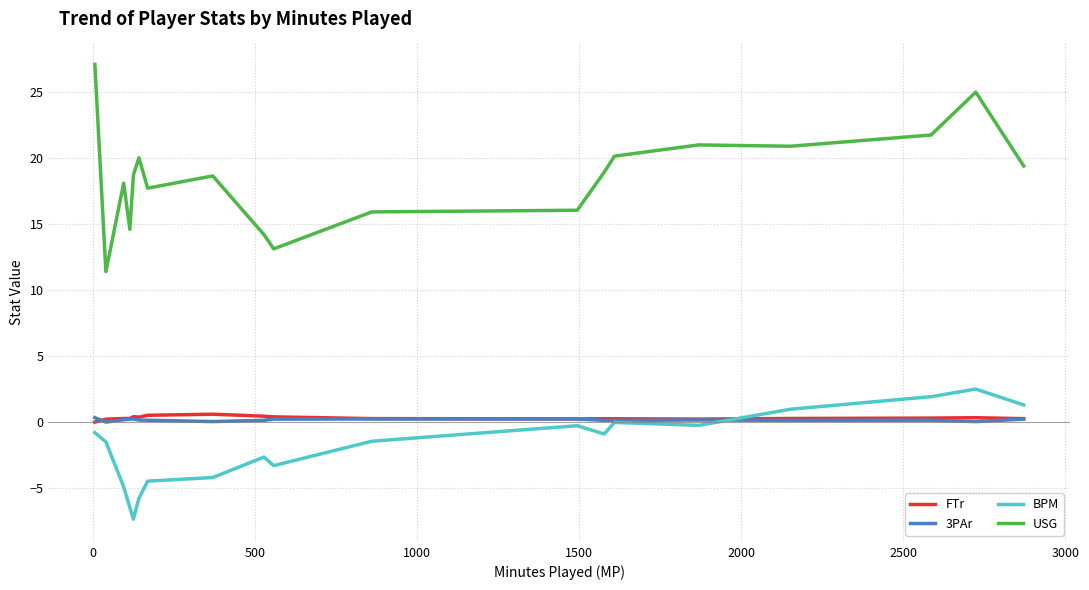

True or false: BPM and USG intersect in this chart.

False